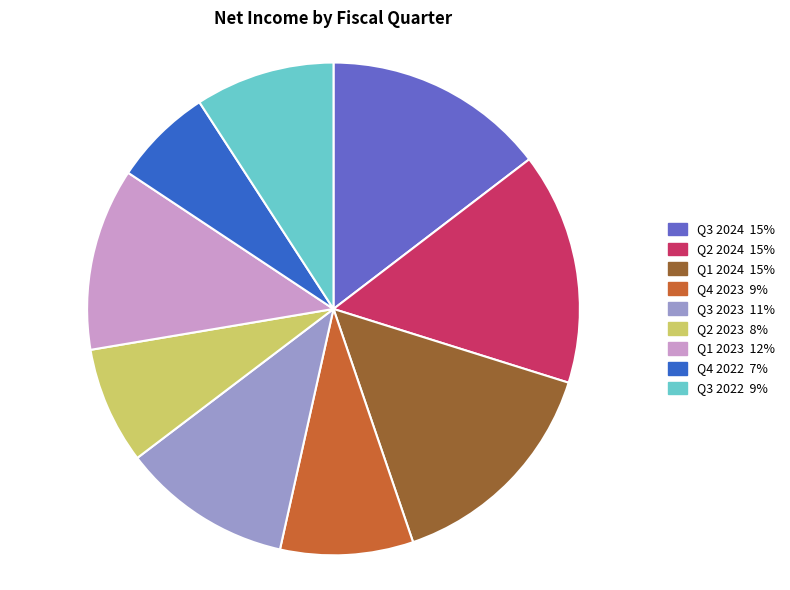

Which has a higher value, Q1 2024 or Q3 2023?

Q1 2024